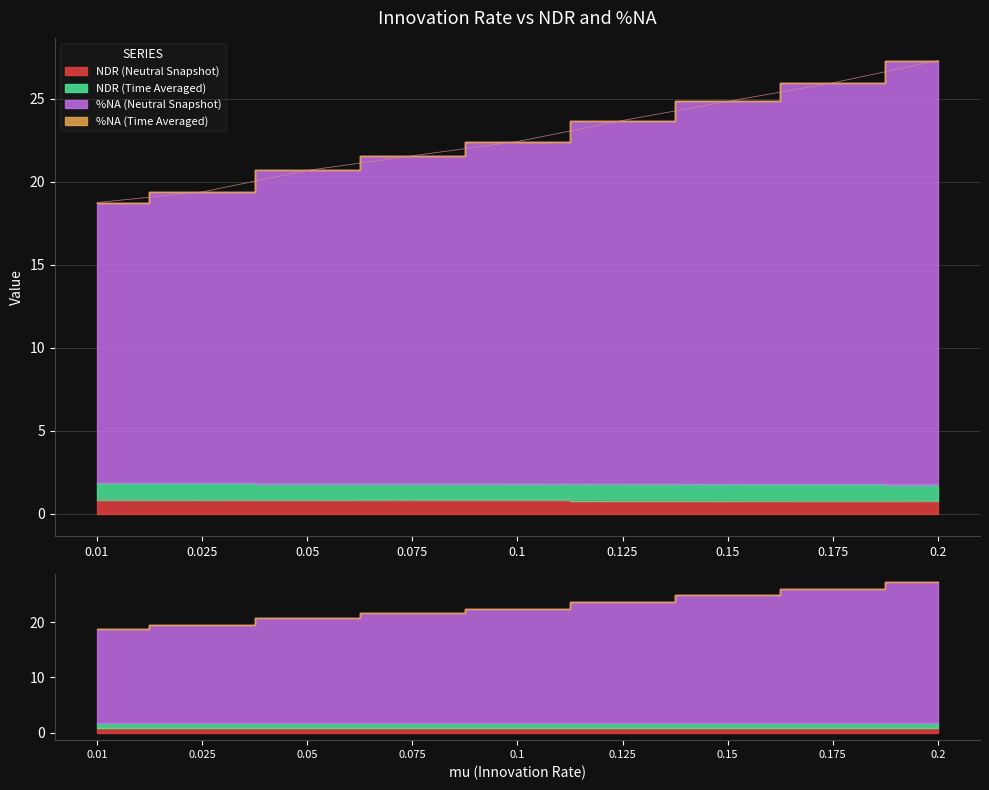

Where is NDR (Neutral Snapshot) nearest to the value 0?

0.2